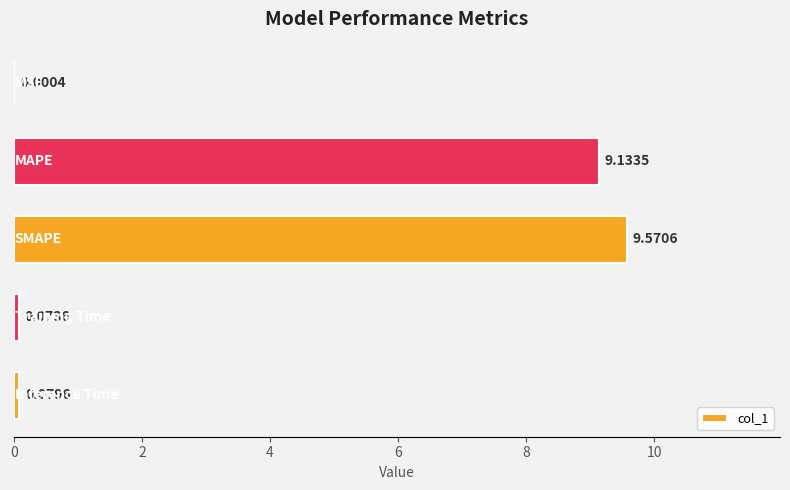

What is the sum of all values?

18.9